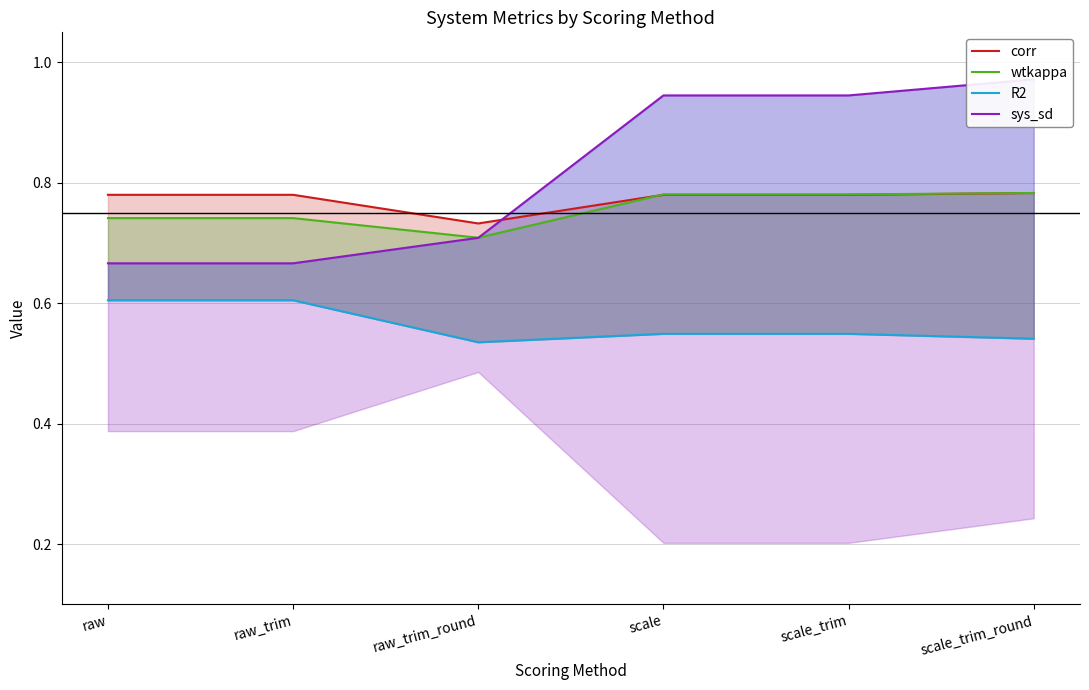

How many intersections are there between sys_sd and wtkappa?

1